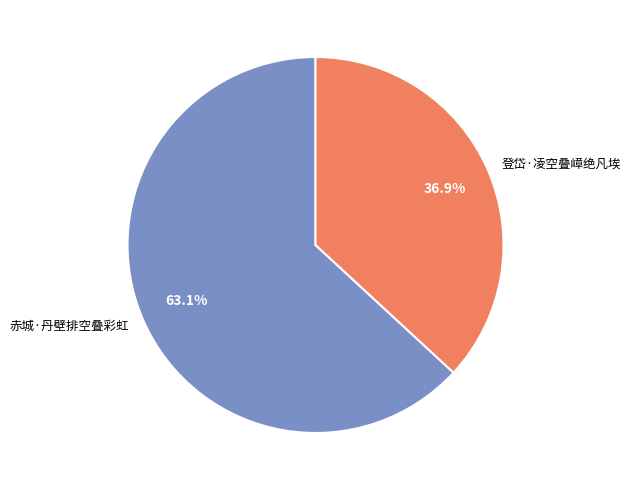

Rank the categories by value from lowest to highest.

登岱·凌空叠嶂绝凡埃, 赤城·丹壁排空叠彩虹